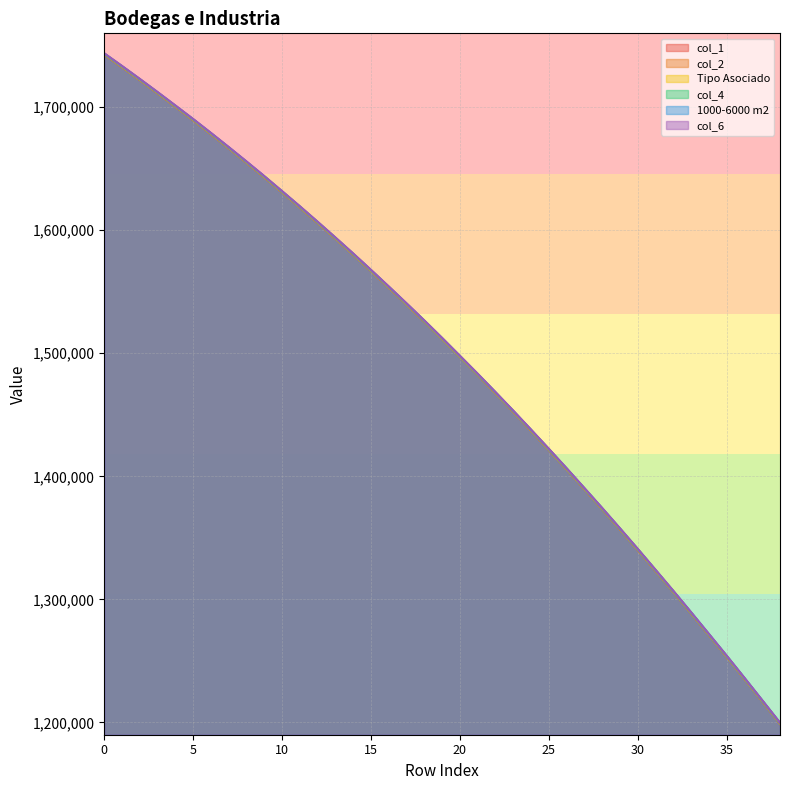

What is the value of the 1000-6000 m2 point at the 32nd from the left?

1323900